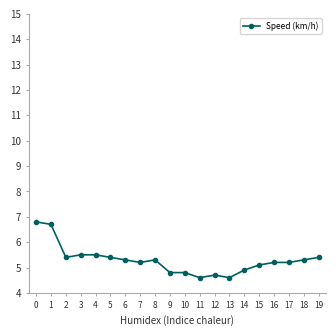

Is it true that the value at 11 is 2.2?

False